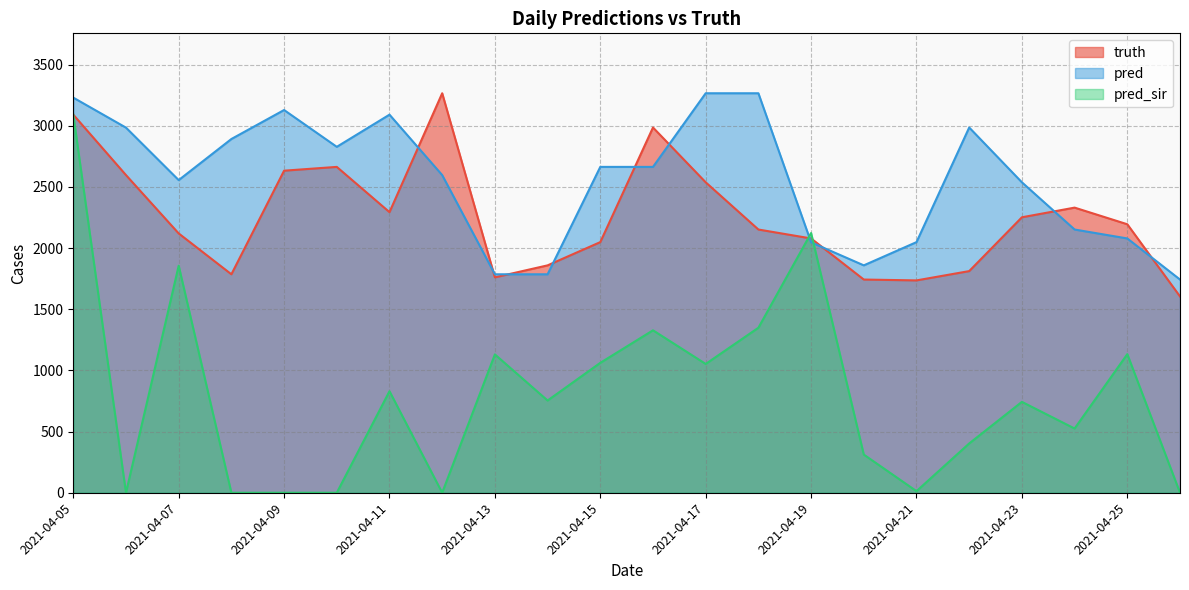

What is the value of the truth point at the 17th from the left?

1736.0